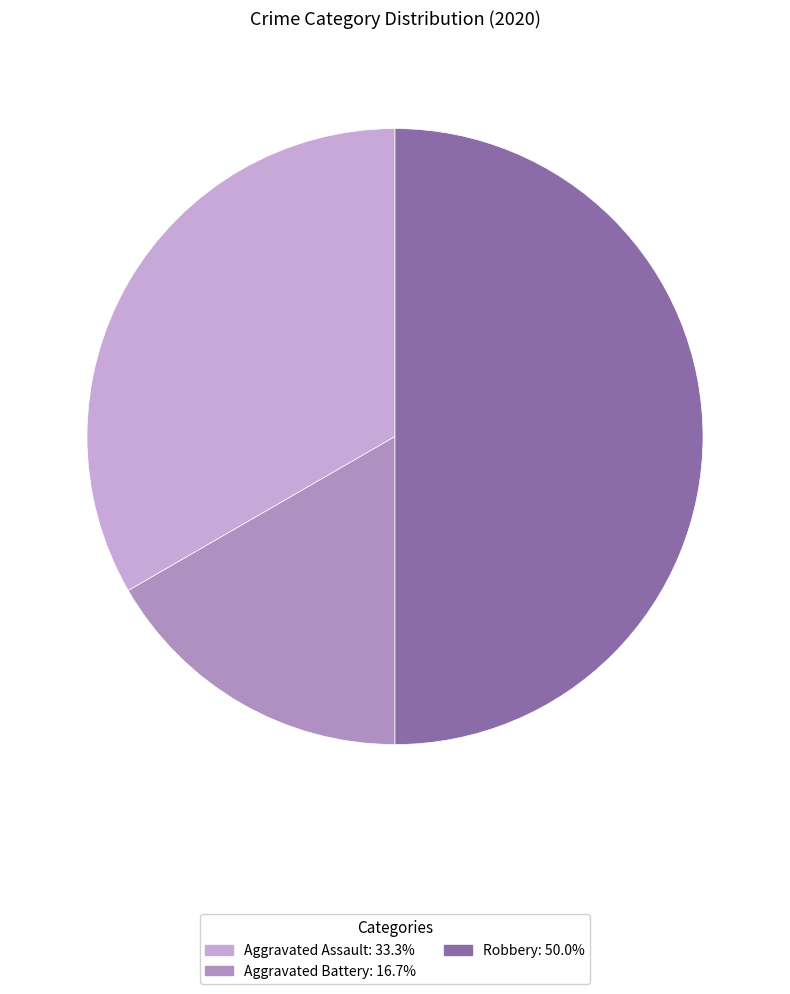

Count the number of slices in the pie.

3